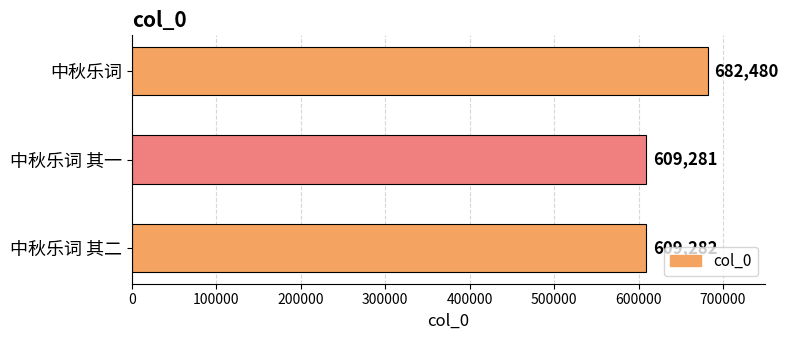

How many data points are less than 609282?

1